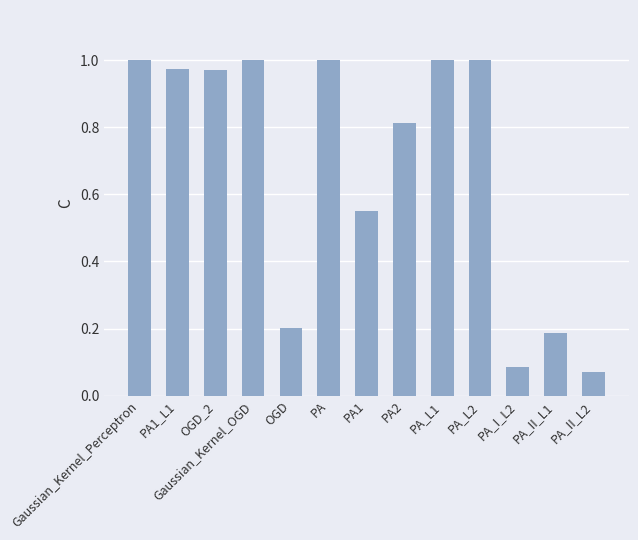

Does the chart contain stacked bars?

No